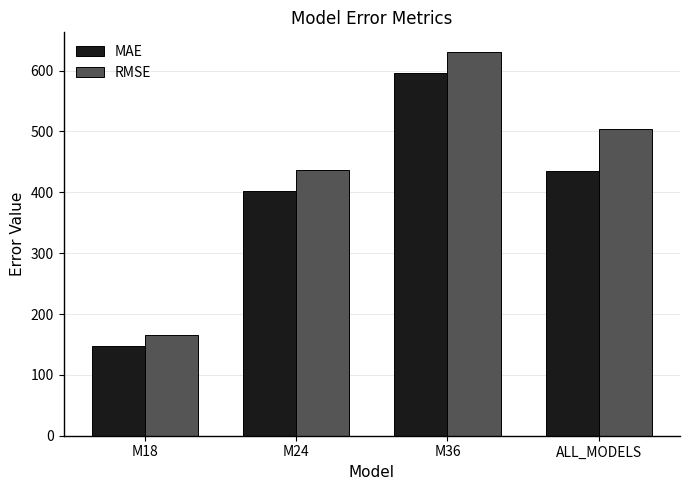

What is the difference between the second highest and second lowest values in the MAE series?

33.2